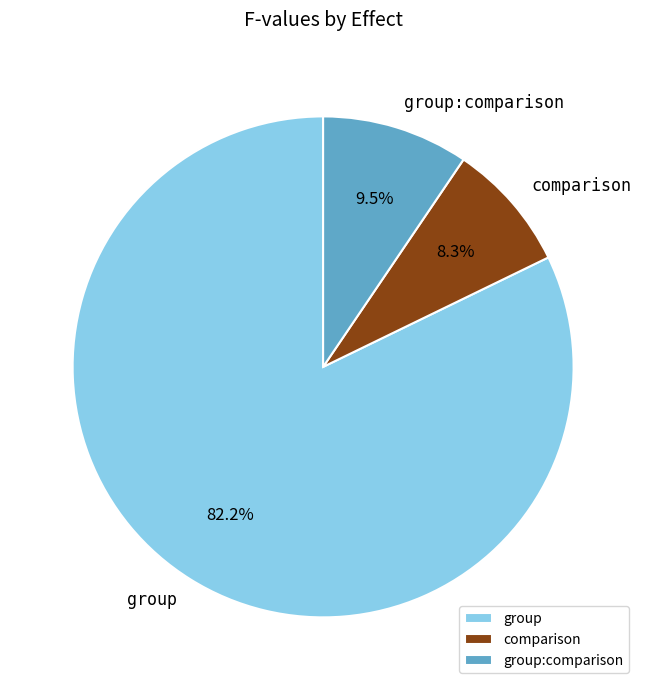

Between group:comparison and group, which is larger?

group